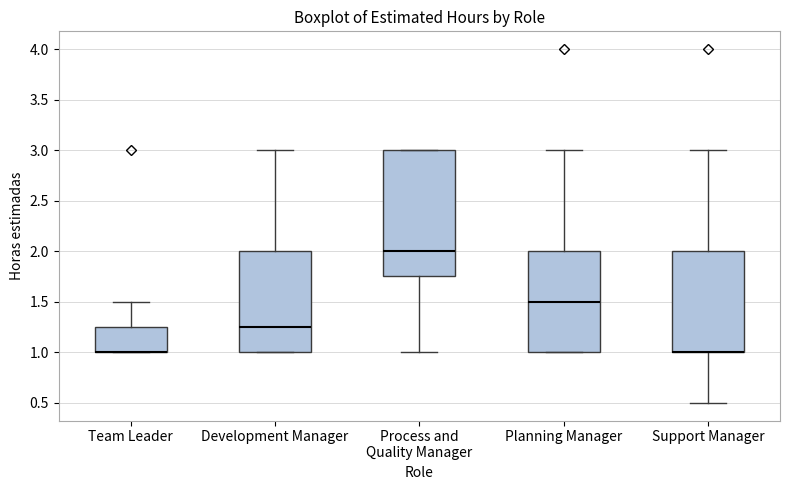

Reading left to right, read every box against the y-axis: the position of its median line, the range the box covers, and the ends of its whiskers. The values are not printed on the chart, so give them approximately, as read against the axis.

Team Leader: median 1.00 (drawn on the box's lower edge), box 1.00 to 1.25, whiskers 1.00 to 1.50
Development Manager: median 1.25, box 1.00 to 2.00, whiskers 1.00 to 3.00
Process and Quality Manager: median 2.00, box 1.75 to 3.00, whiskers 1.00 to 3.00
Planning Manager: median 1.50, box 1.00 to 2.00, whiskers 1.00 to 3.00
Support Manager: median 1.00 (drawn on the box's lower edge), box 1.00 to 2.00, whiskers 0.50 to 3.00